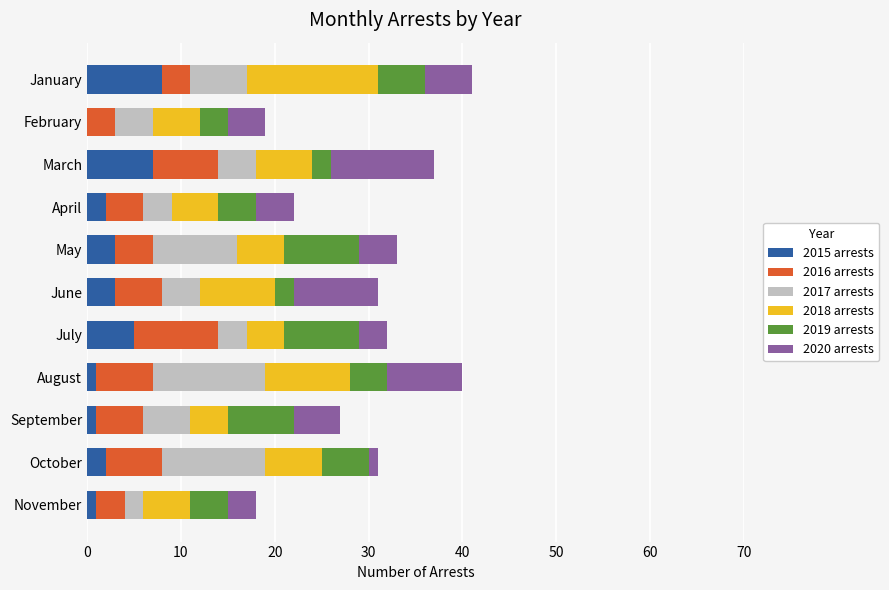

True or false: 2015 arrests has a value of 4 at March.

False